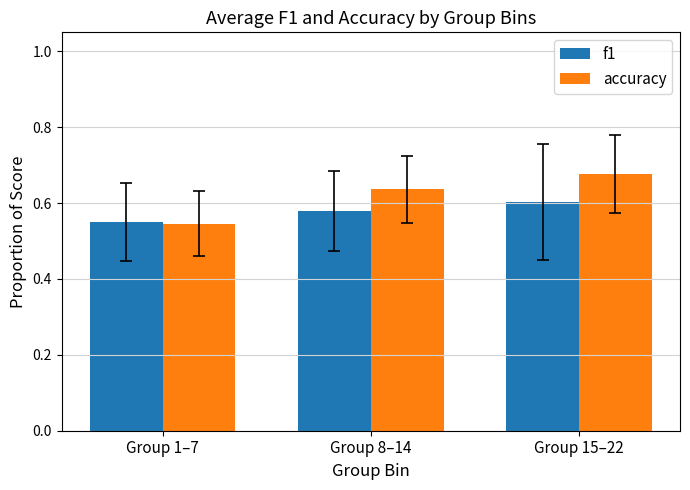

What position from the right is Group 15–22?

1